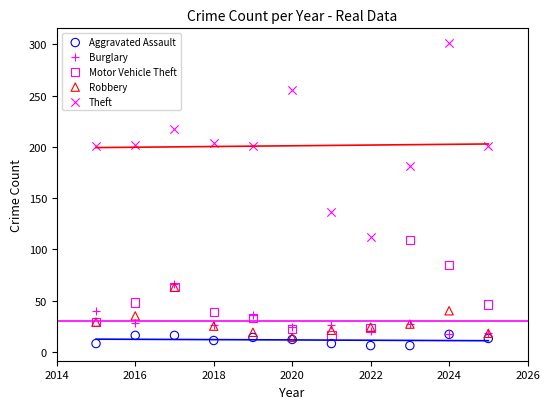

Across all series, what Y value is closest to 153?

136